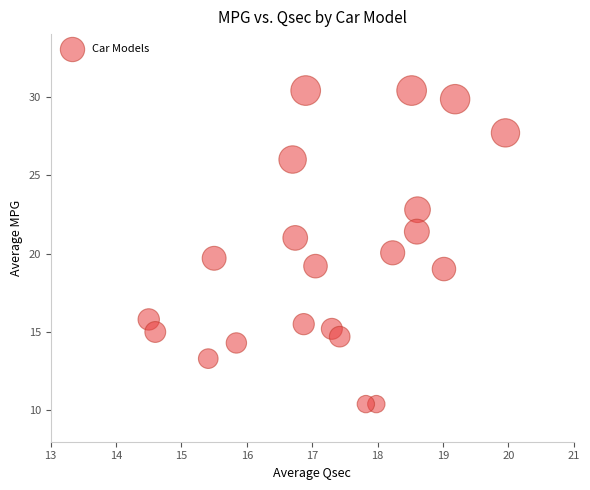

What is the range of Y values (max minus min)?

20.0